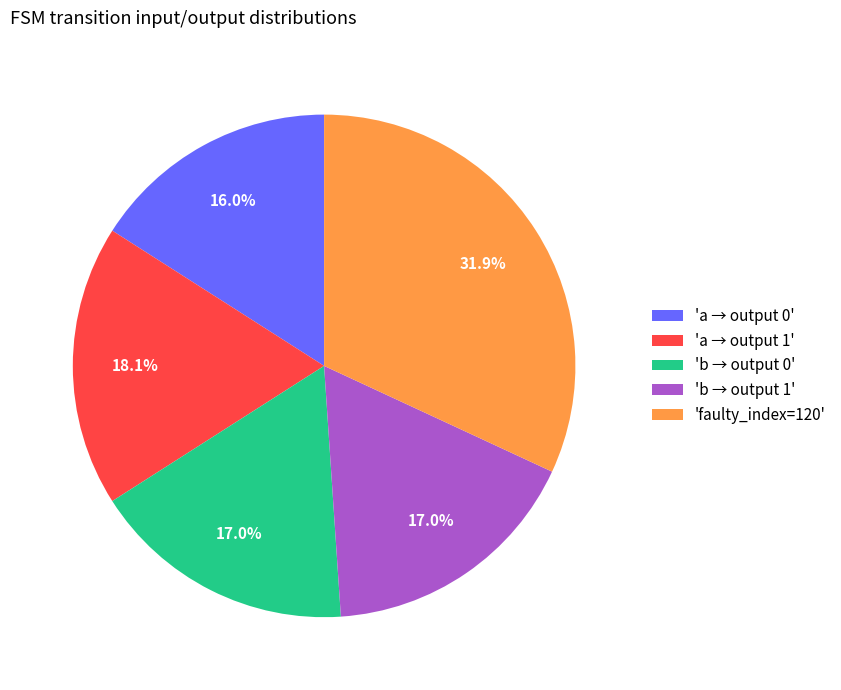

Which slice is the largest?

'faulty_index=120'